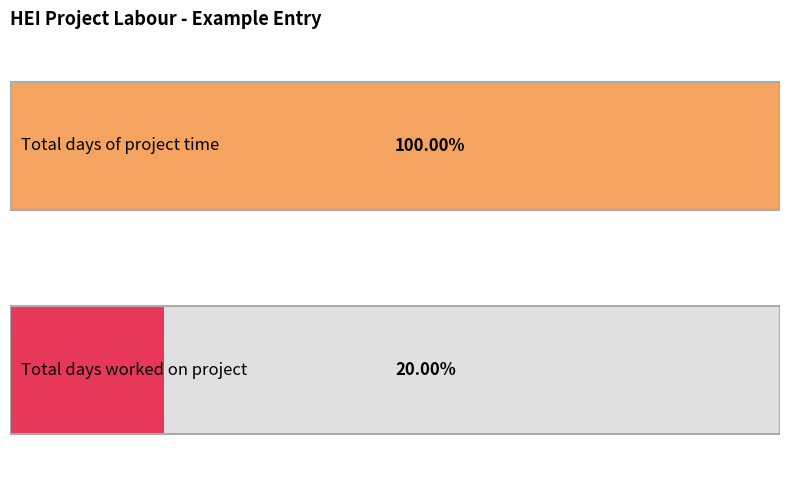

Rank the series by their maximum value, from lowest to highest.

Total days worked on project, Total days of project time